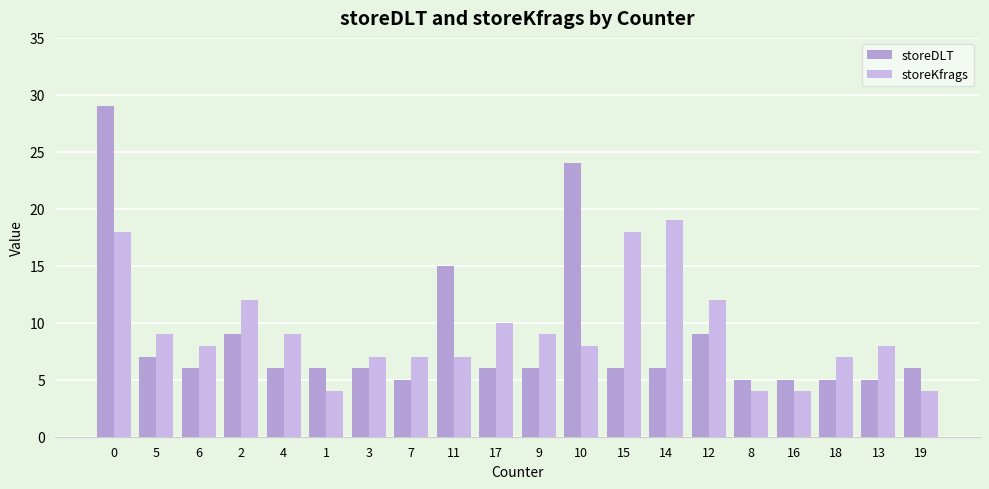

Where is storeKfrags nearest to the value 11?

2